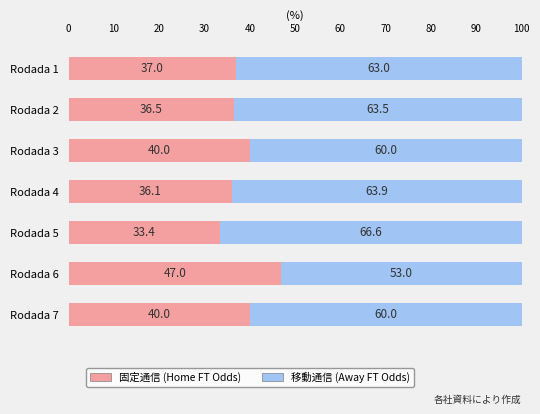

The value of 固定通信 (Home FT Odds) at Rodada 6 is 47.0. True or false?

True